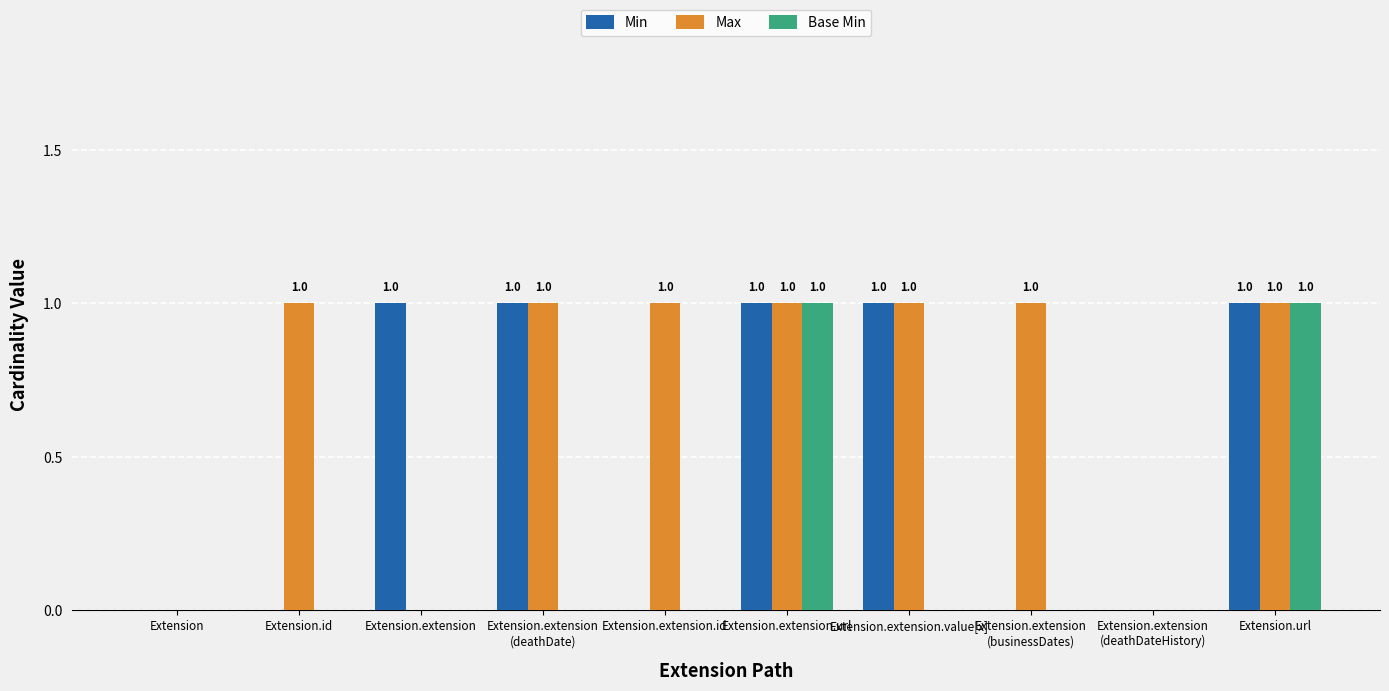

Read the Min value at Extension.extension.

1